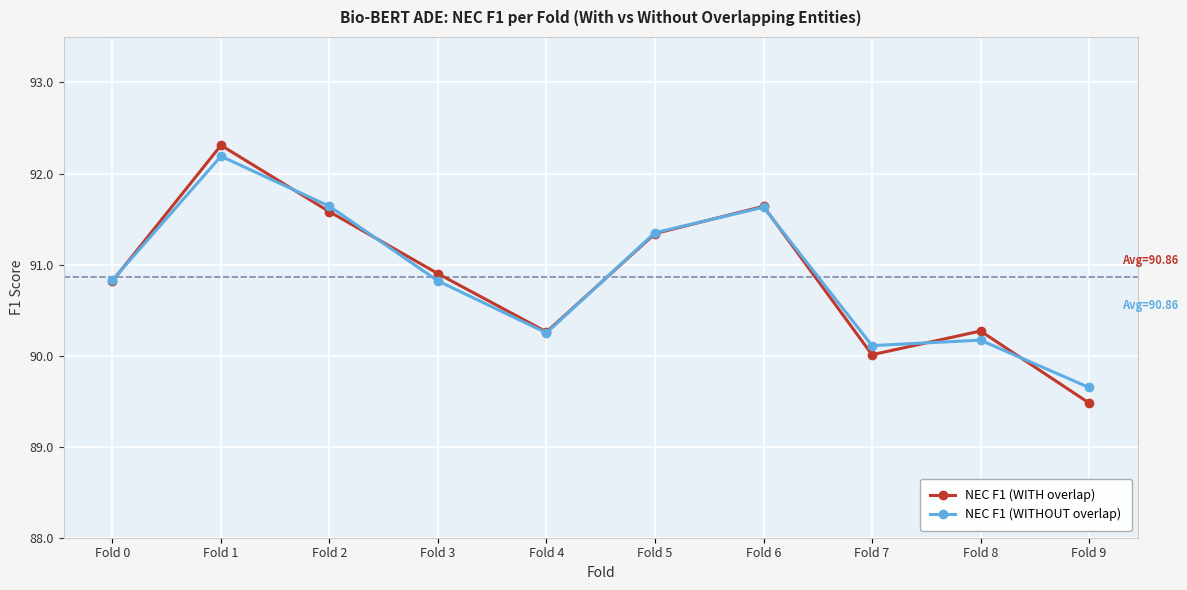

What is the difference between the NEC F1 (WITH overlap) values at Fold 1 and Fold 2?

0.7